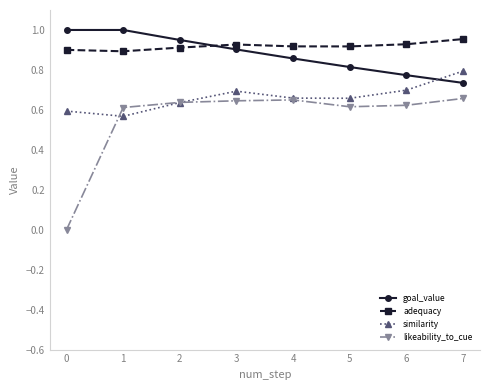

What is the difference between the goal_value values at 6 and 2?

0.2